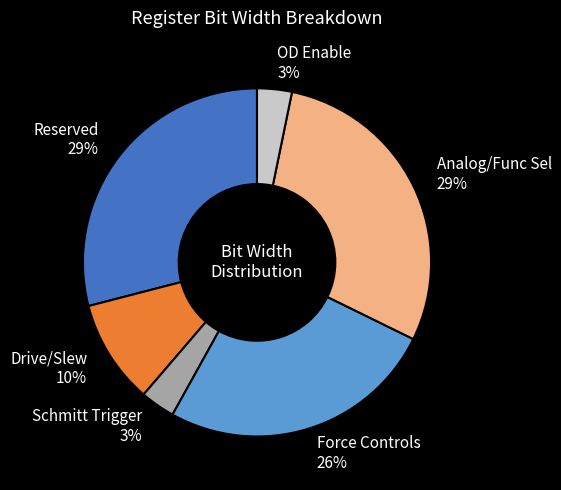

True or false: Drive/Slew 10% accounts for 10% of the total.

True